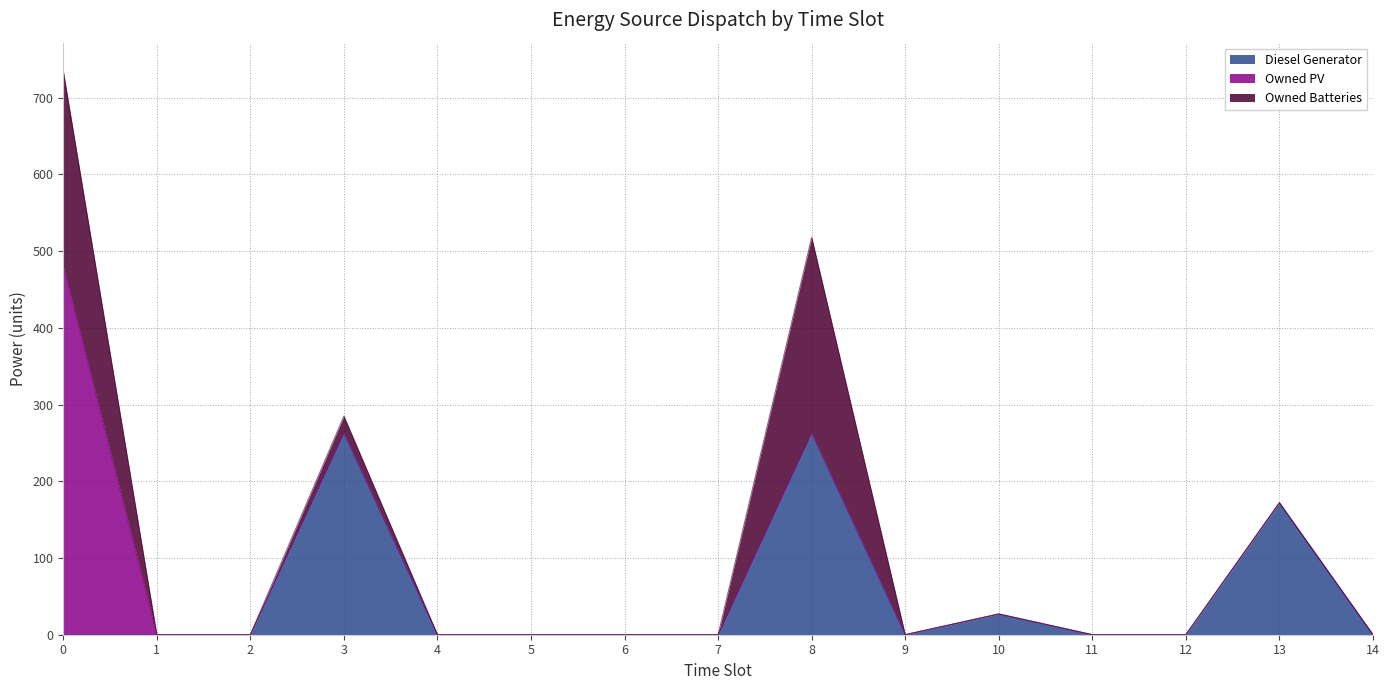

Count the number of categories in the chart.

15